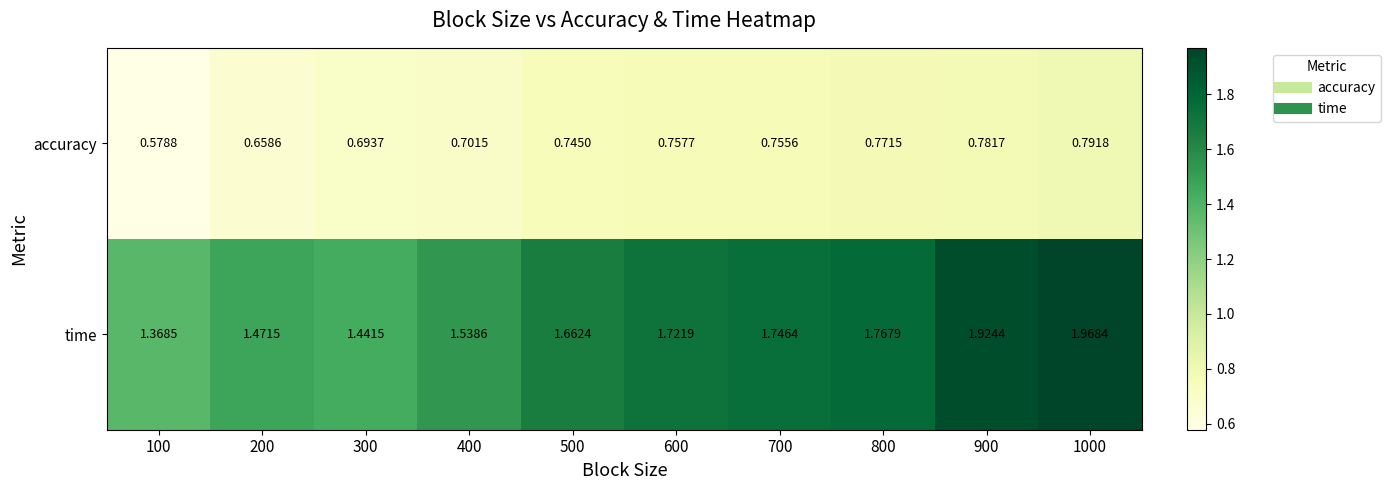

Which series has the largest range (max minus min)?

time